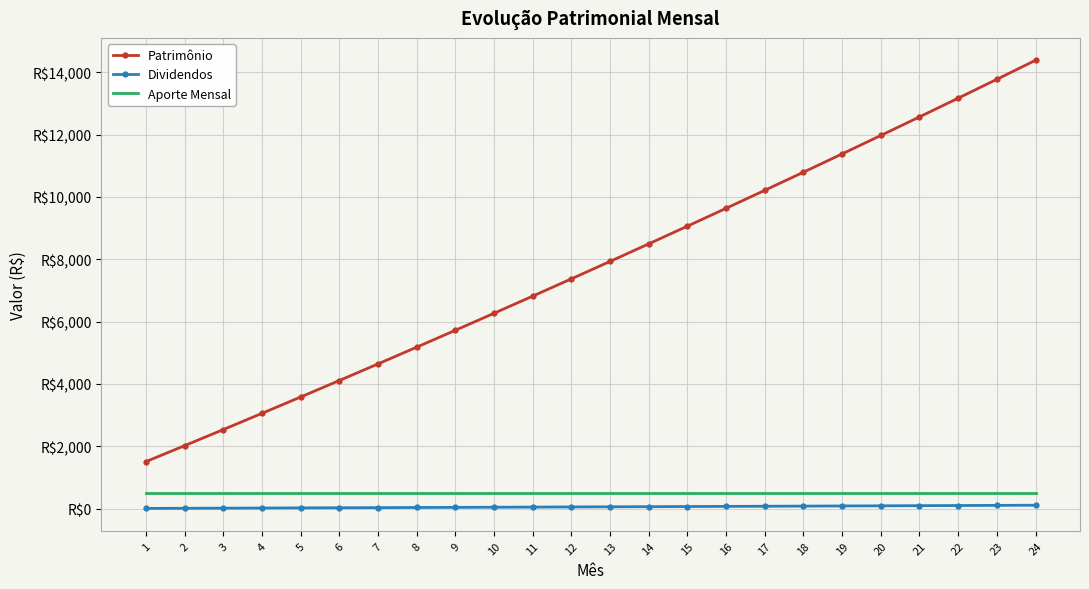

What is the difference between the second highest and second lowest values in the Patrimônio series?

11752.1